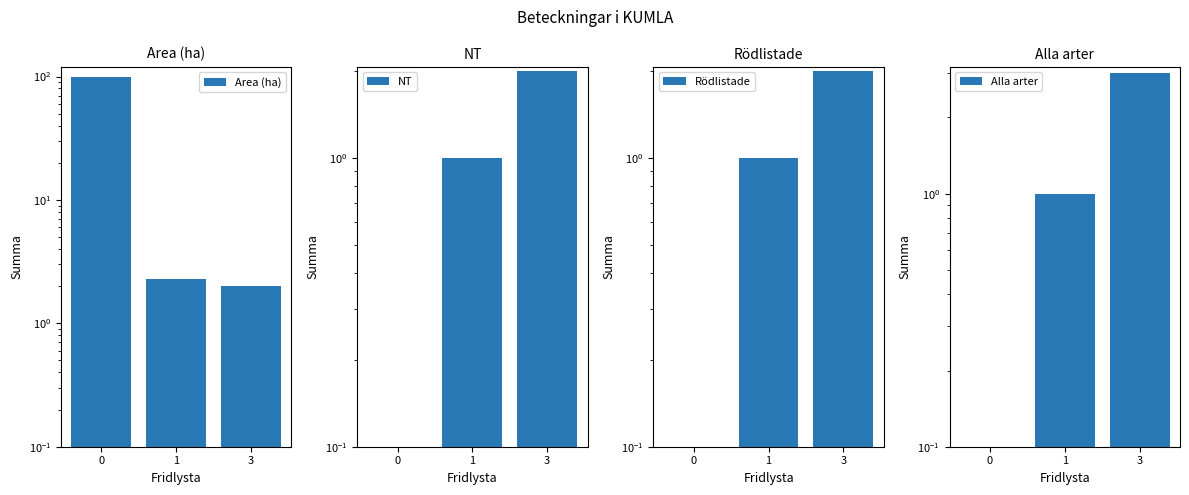

Count the number of data series in this chart.

4